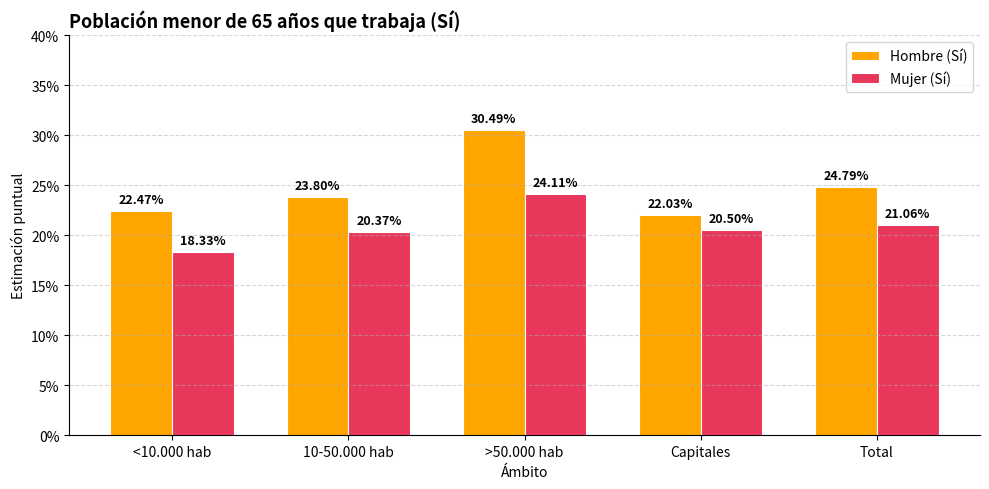

Reading left to right, extract all data points from this chart.

Hombre (Sí): 0.2	0.2	0.3	0.2	0.2
Mujer (Sí): 0.2	0.2	0.2	0.2	0.2